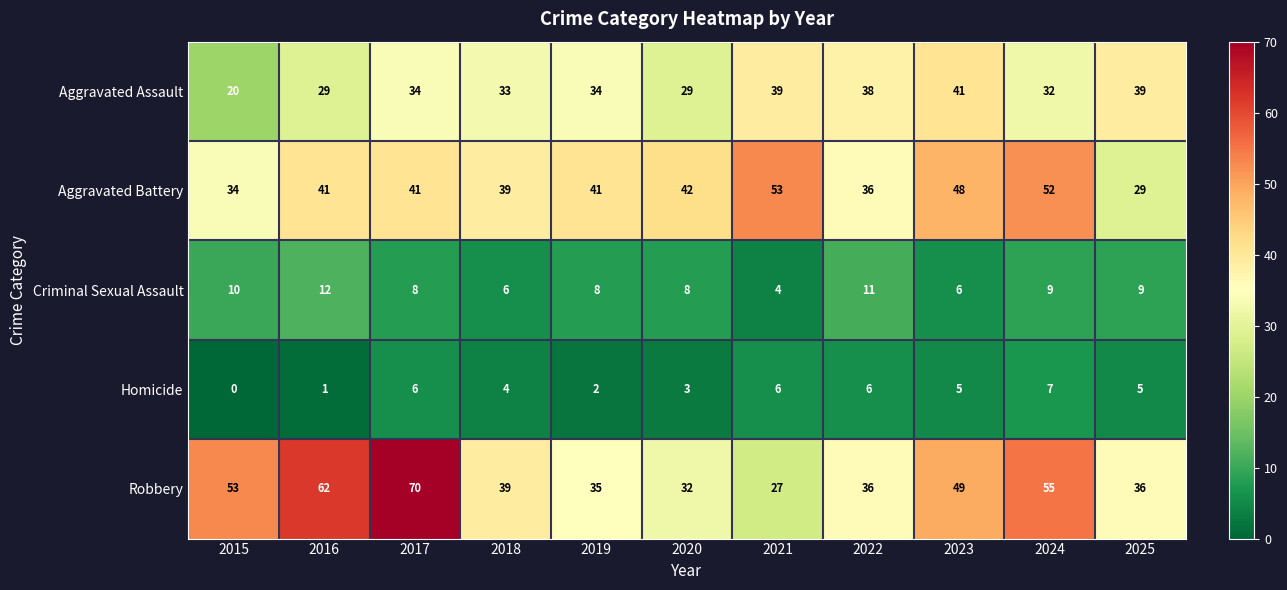

At how many categories does at least one series exceed 36?

11